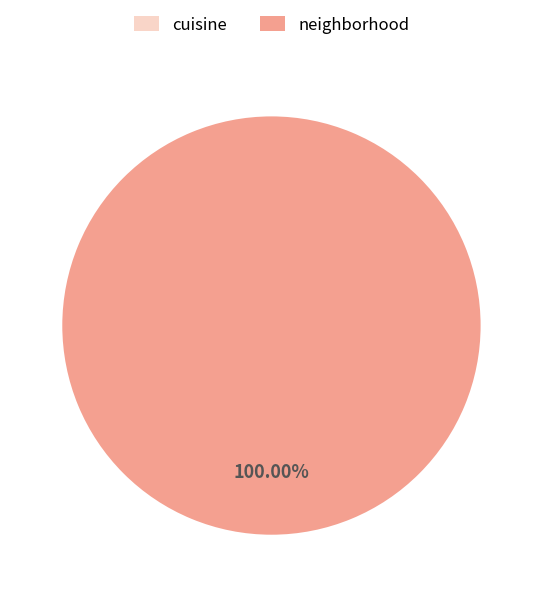

Which has a higher value, neighborhood or cuisine?

neighborhood